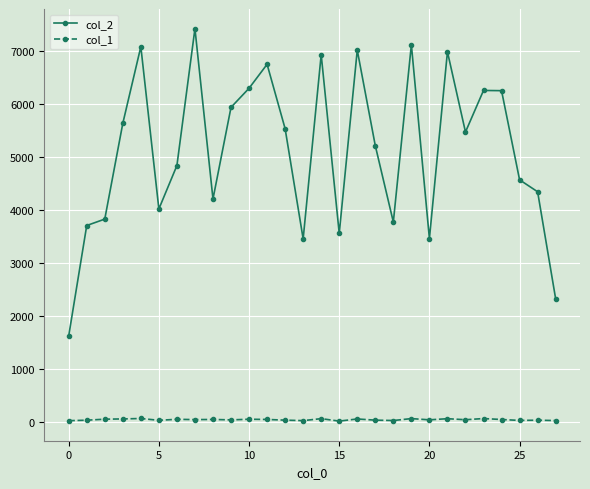

What is the average value of the col_1 series?

48